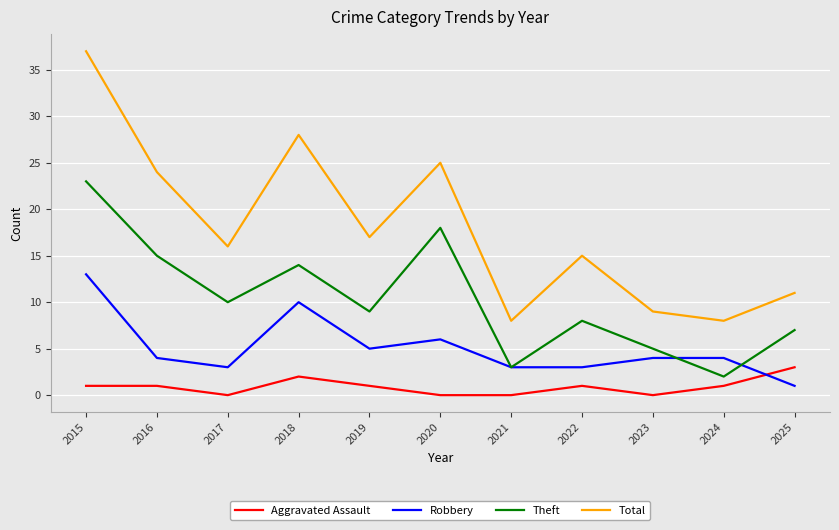

At how many categories does at least one series exceed 20?

4